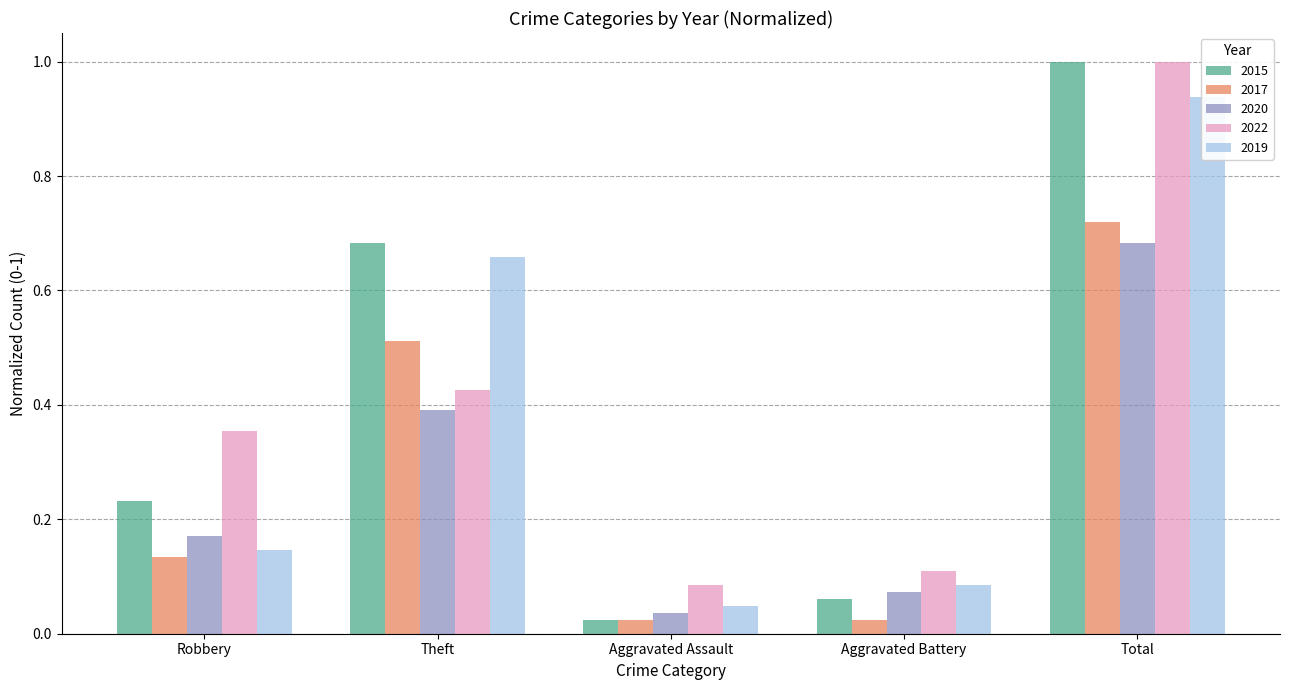

Reading left to right, transcribe all the data shown in this chart.

2015: 0.2	0.7	0.0	0.1	1.0
2017: 0.1	0.5	0.0	0.0	0.7
2020: 0.2	0.4	0.0	0.1	0.7
2022: 0.4	0.4	0.1	0.1	1.0
2019: 0.1	0.7	0.0	0.1	0.9